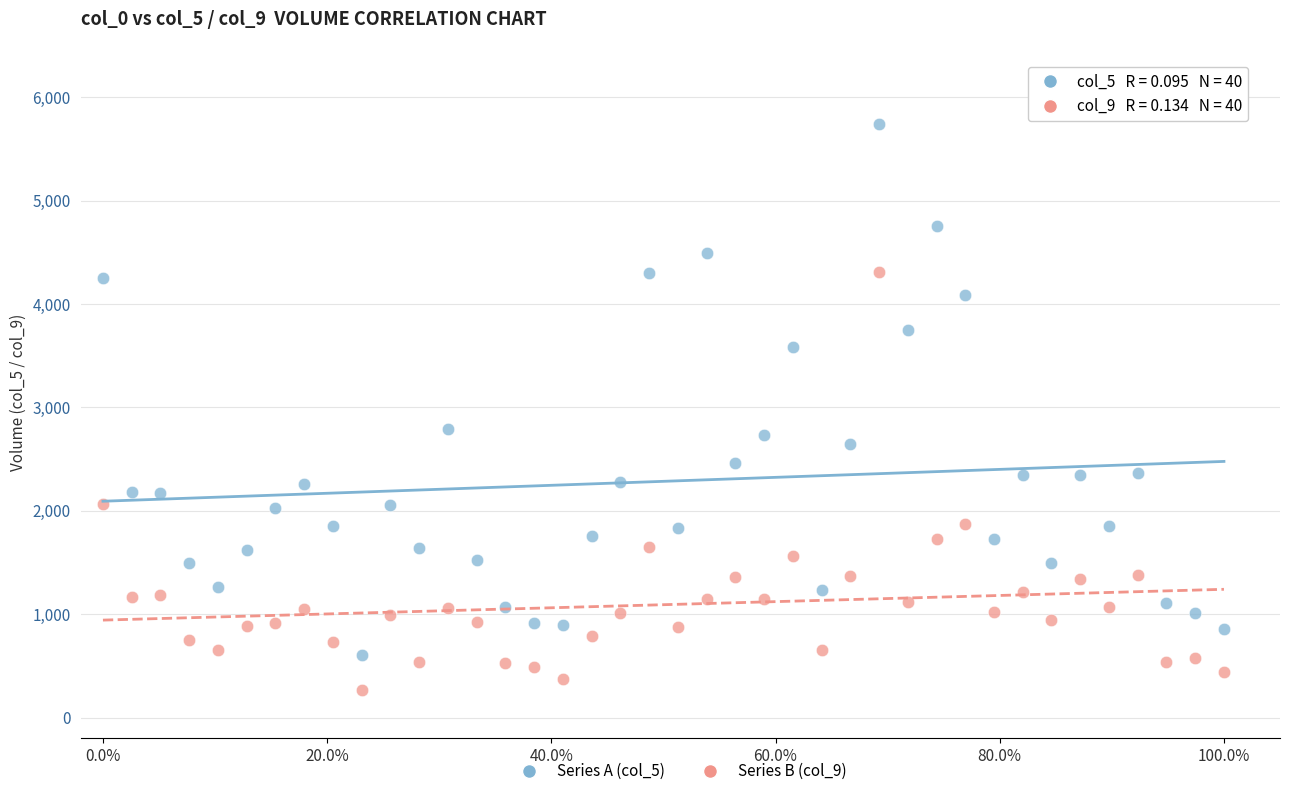

Across all data points, what is the range of Y values (max minus min)?

5482.3